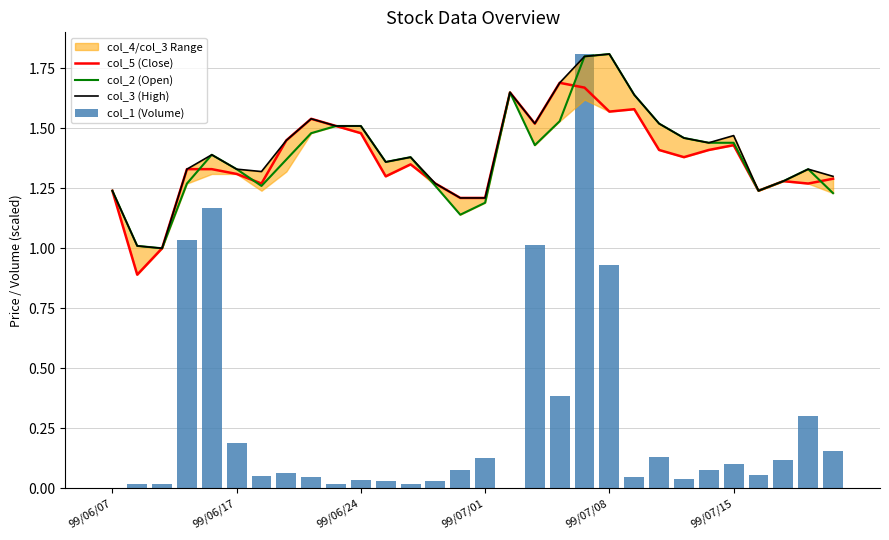

Between 11 and 26, which series saw the biggest shift?

col_2 (Open)